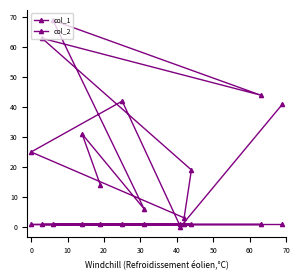

Which series has the largest range (max minus min)?

col_1